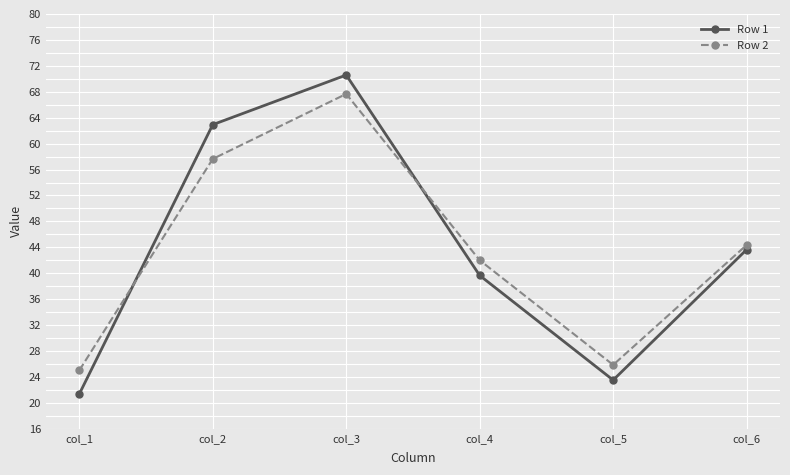

True or false: Row 1 has a value of 14.4 at col_1.

False